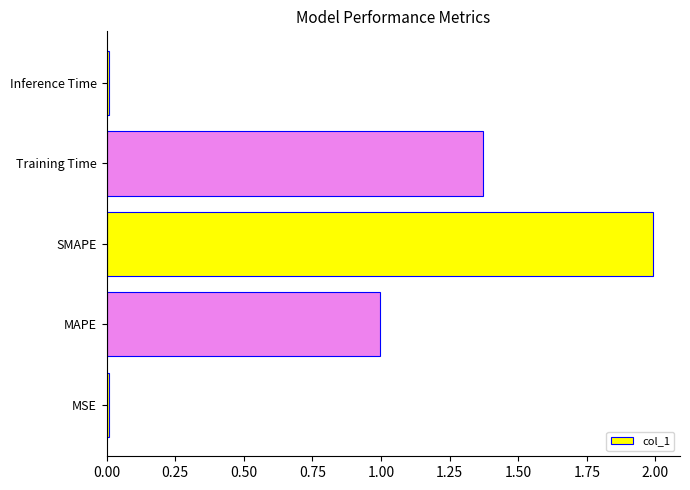

What is the approximate value at SMAPE?

2.0